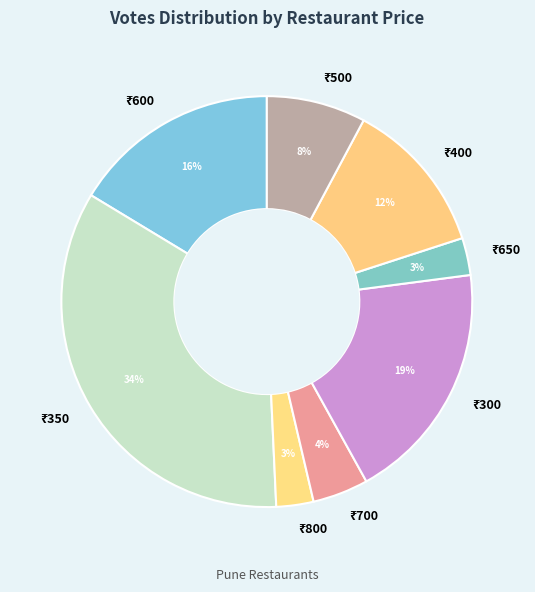

How many segments does this pie chart have?

8